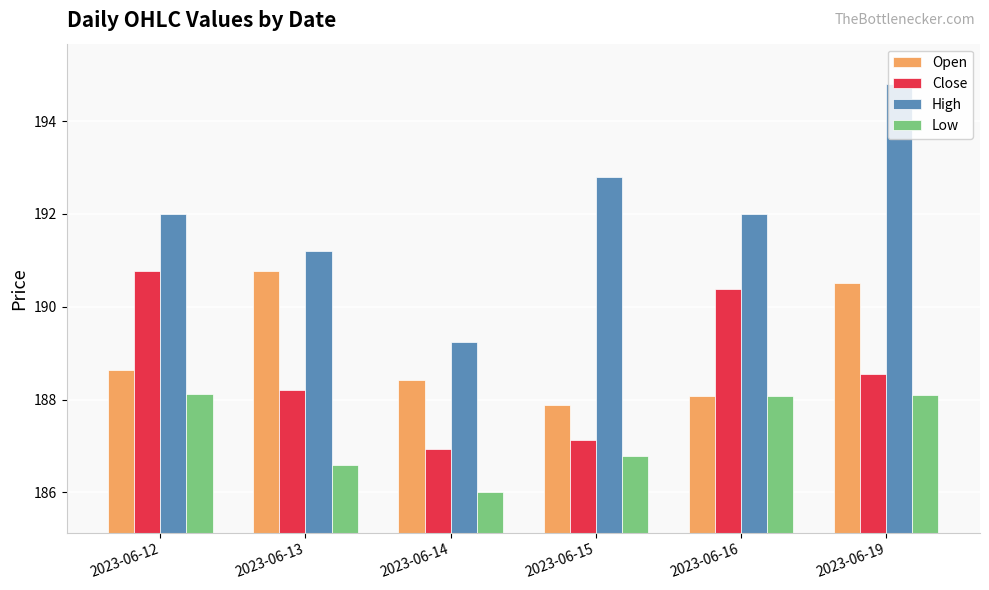

At which label does Close reach its peak?

2023-06-12